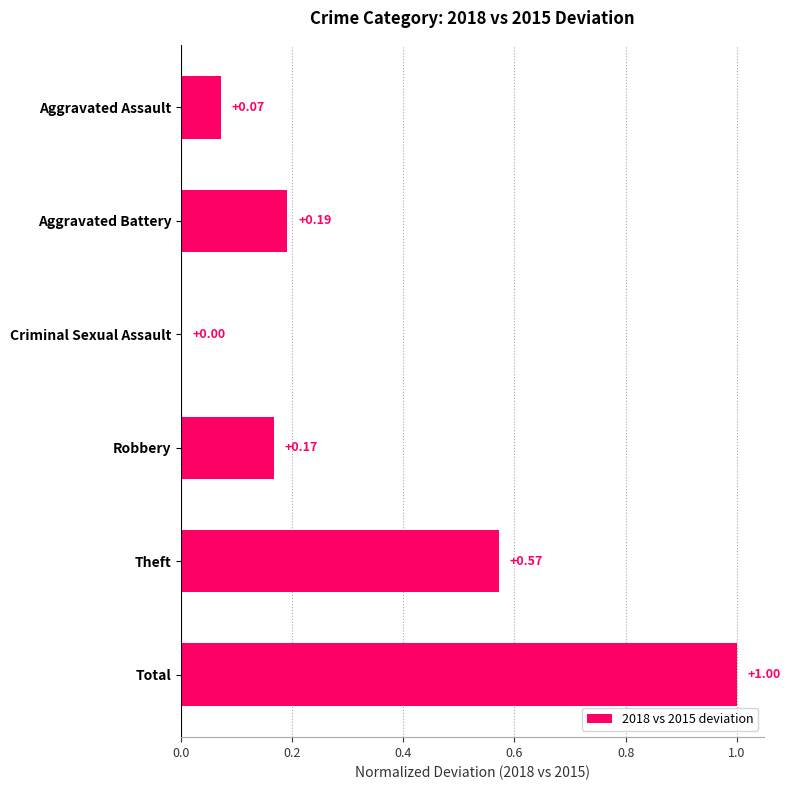

Are the bars grouped side by side (vs. stacked)?

No